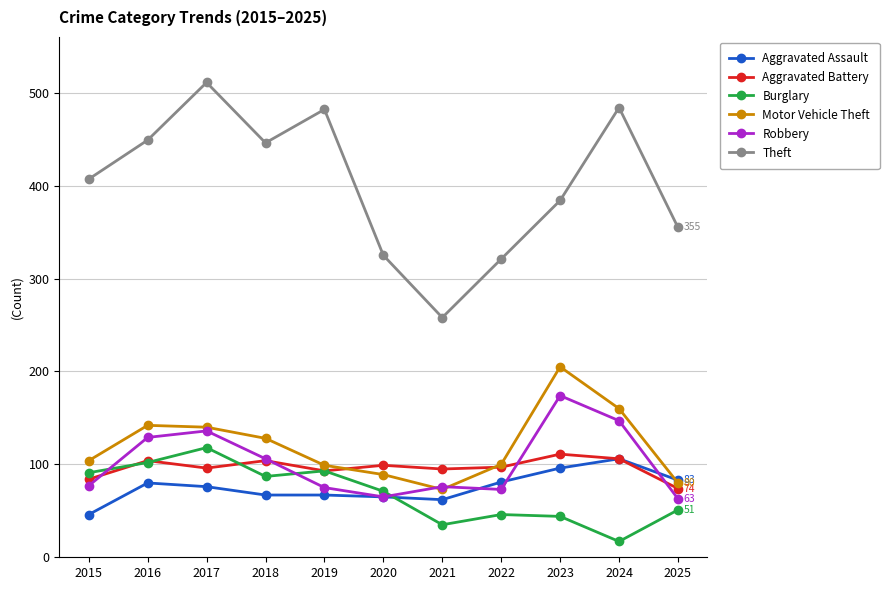

True or false: Aggravated Assault and Theft intersect in this chart.

False